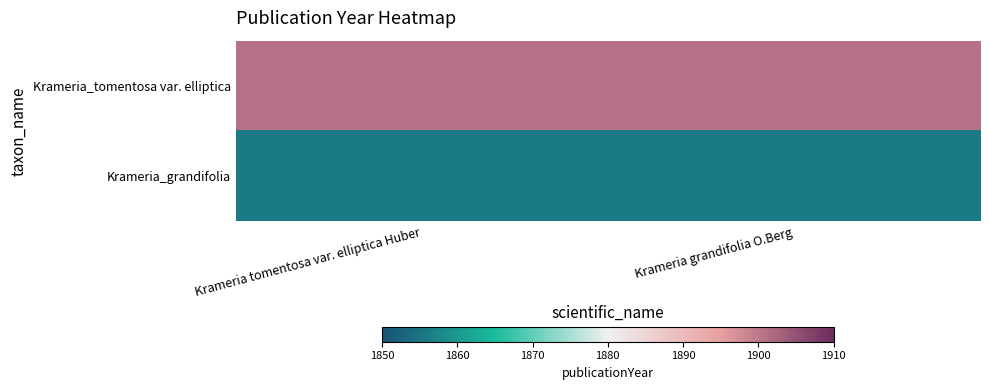

Which series has the widest spread of values?

Krameria_tomentosa var. elliptica